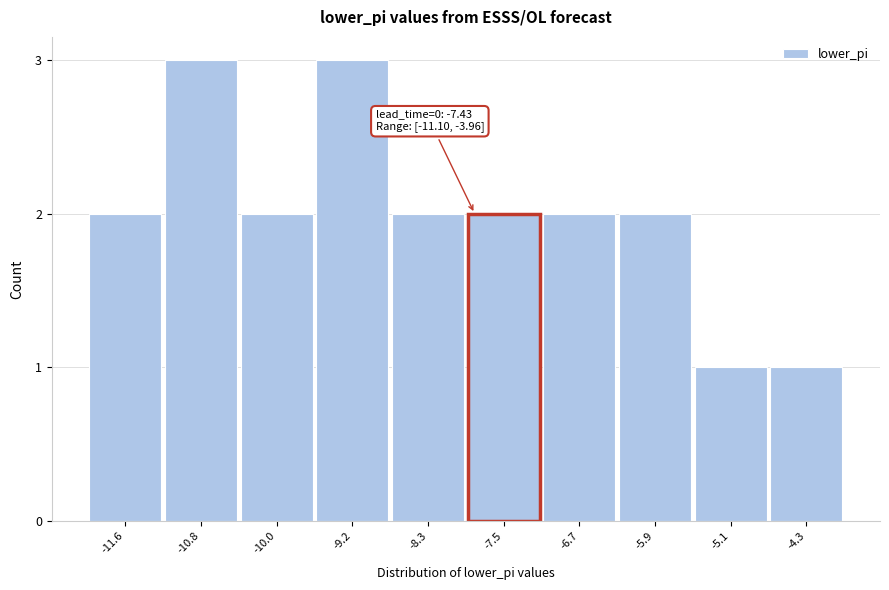

Reading left to right, transcribe all the data shown in this chart.

2	3	2	3	2	2	2	2	1	1